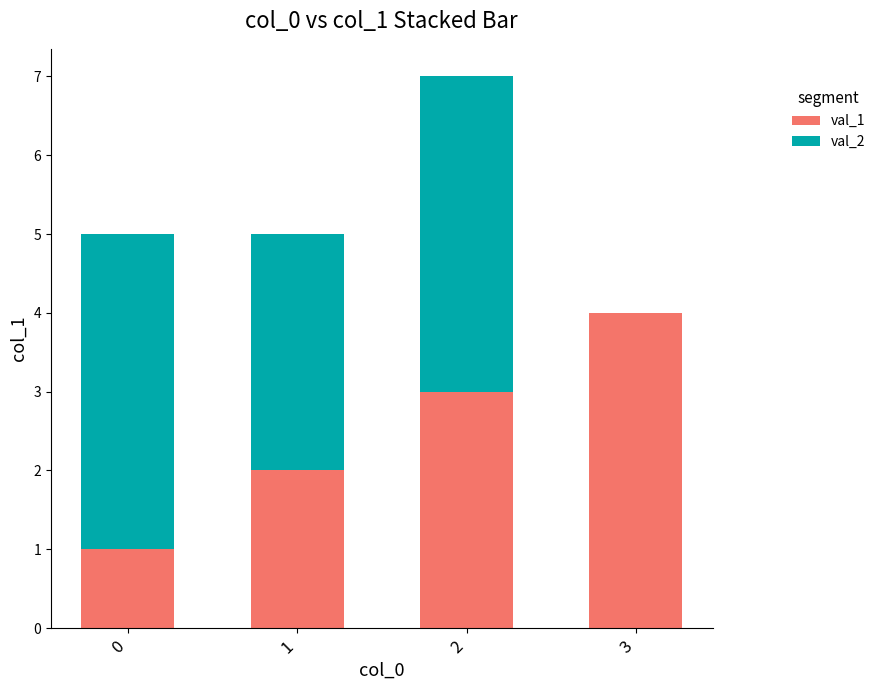

The val_1 series shows 2 at 2. True or false?

False